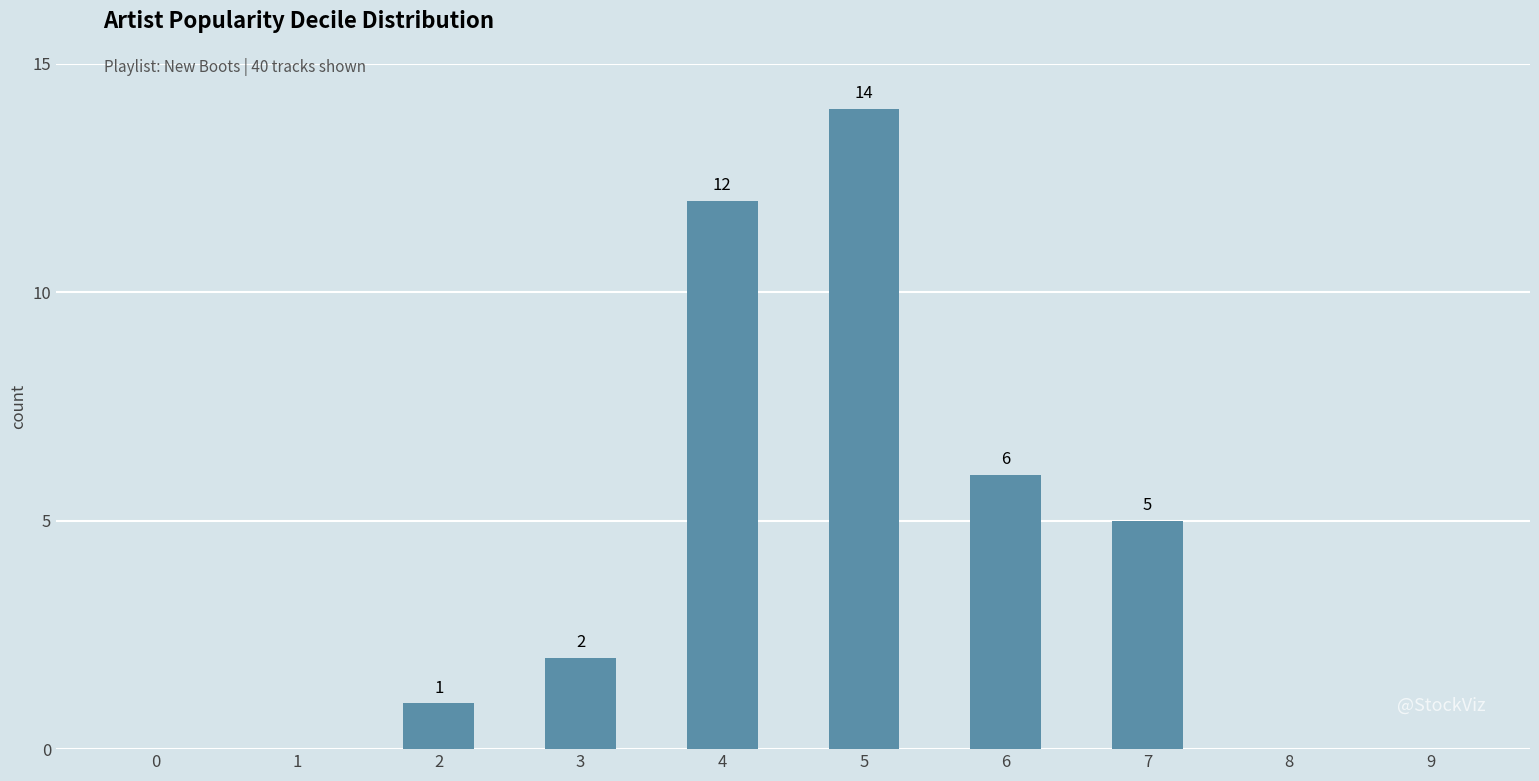

Where is the data nearest to the value 7?

6